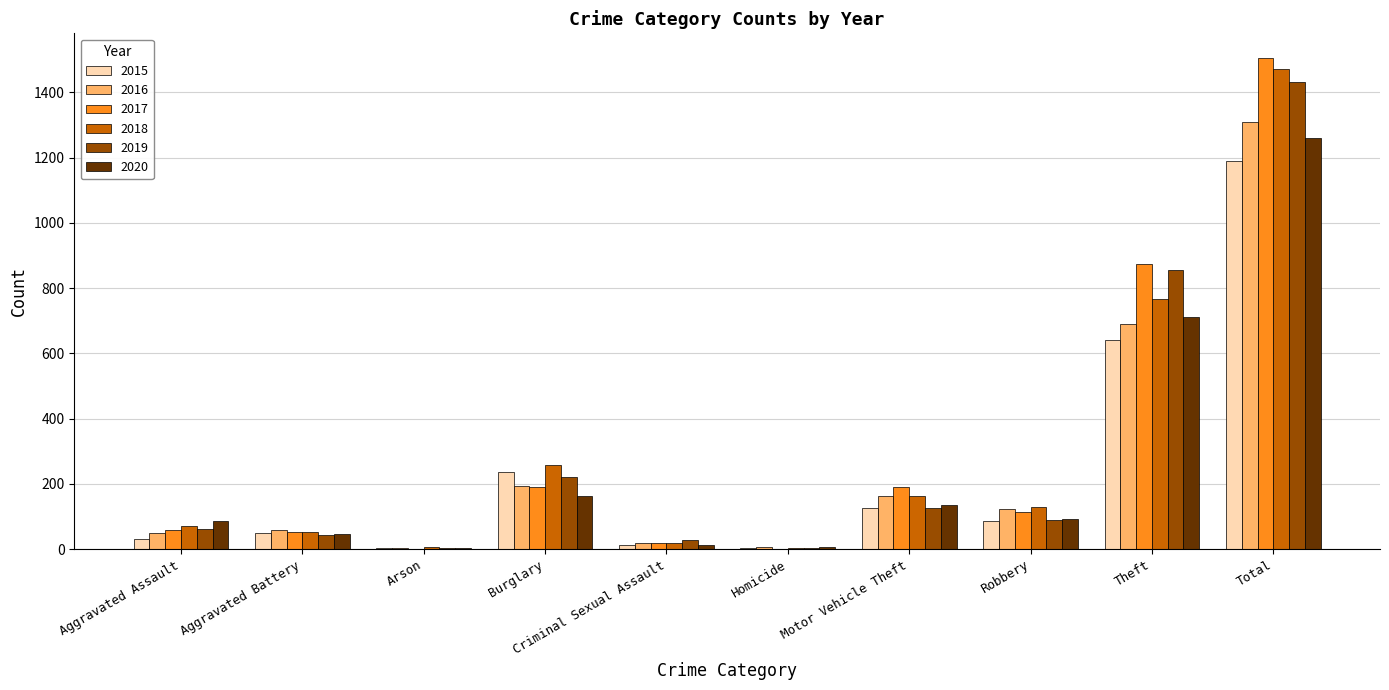

At which category is the sum across all series the highest?

Total